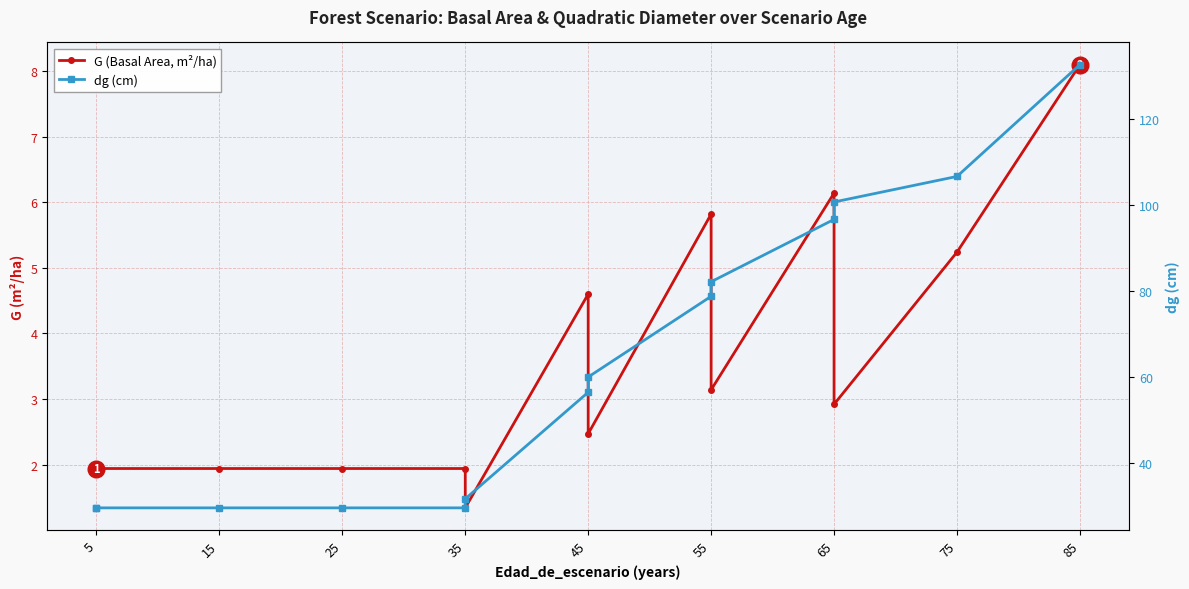

True or false: dg (cm) and G (Basal Area, m²/ha) intersect in this chart.

False